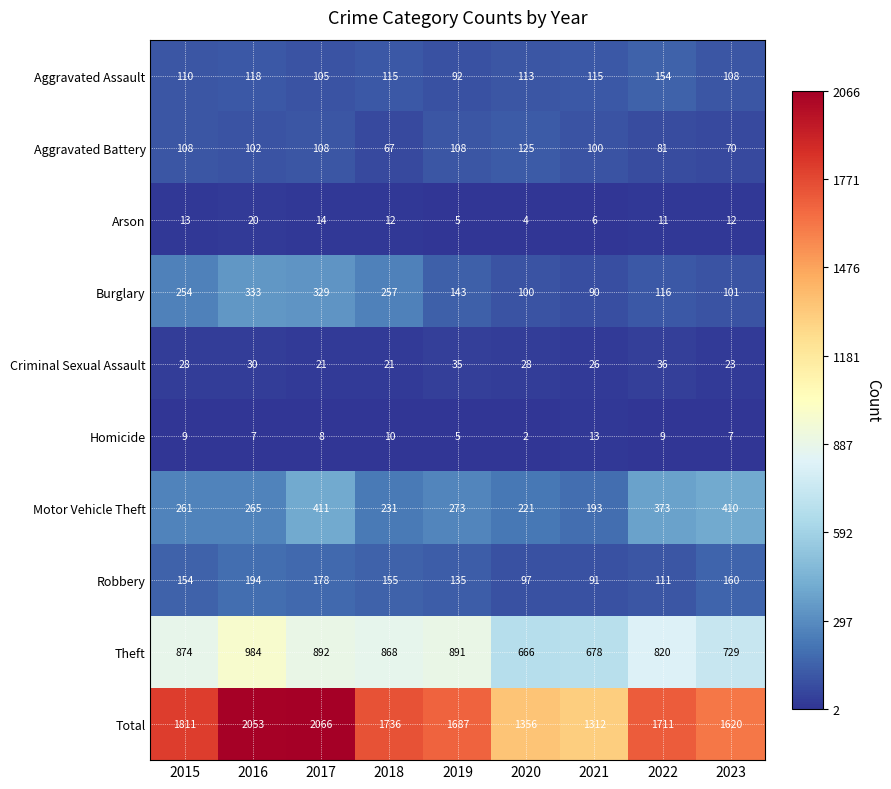

At 2021, list the series in order from smallest to largest.

Arson, Homicide, Criminal Sexual Assault, Burglary, Robbery, Aggravated Battery, Aggravated Assault, Motor Vehicle Theft, Theft, Total